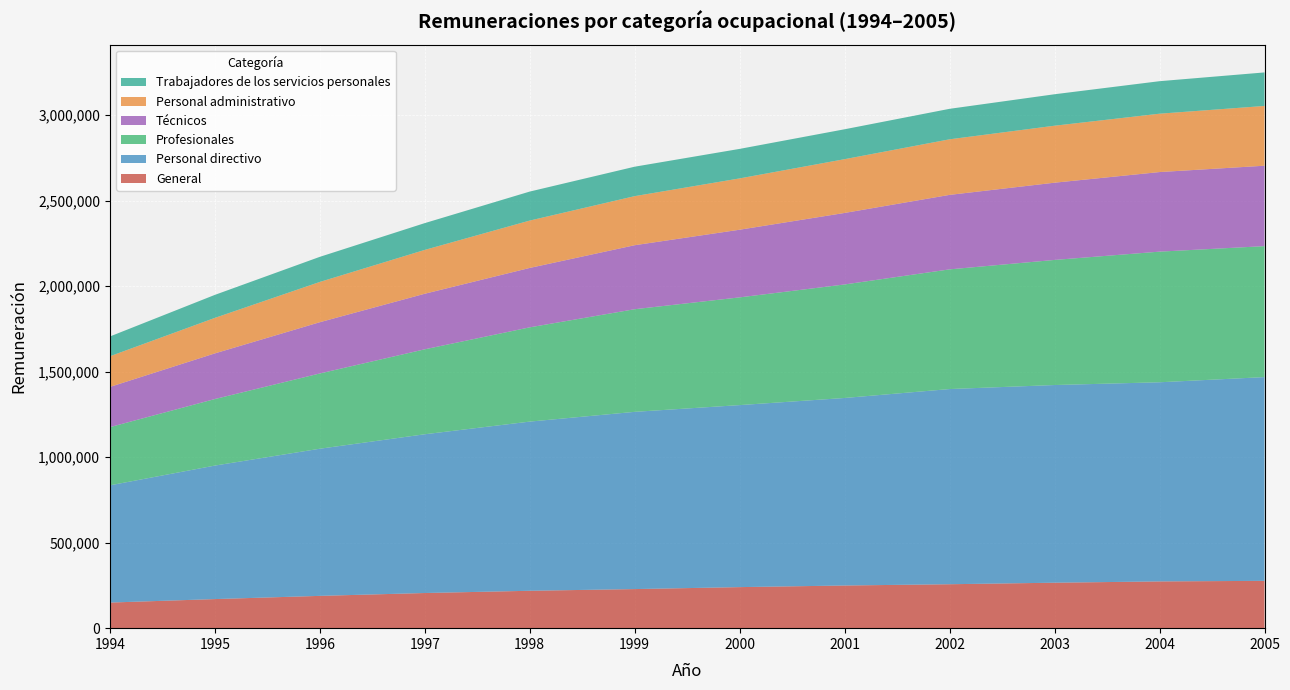

Reading left to right, transcribe all the data shown in this chart.

General: 149673	170066	188840	205535	218636	228558	240025	249472	256899	265826	273368	276700
Personal directivo: 685386	780566	860318	928242	989126	1036289	1064262	1096428	1141231	1155830	1164376	1191301
Profesionales: 340272	388984	440039	496700	551134	600036	629861	663783	699741	731407	763760	765703
Técnicos: 235032	266867	299661	324838	347352	374235	395571	418150	435532	451610	465327	470213
Personal administrativo: 179260	207603	235411	256302	276924	286895	300033	314362	324913	333145	341225	349470
Trabajadores de los servicios personales: 115688	134461	146770	156686	169567	172179	172572	174850	178287	183983	190086	196018